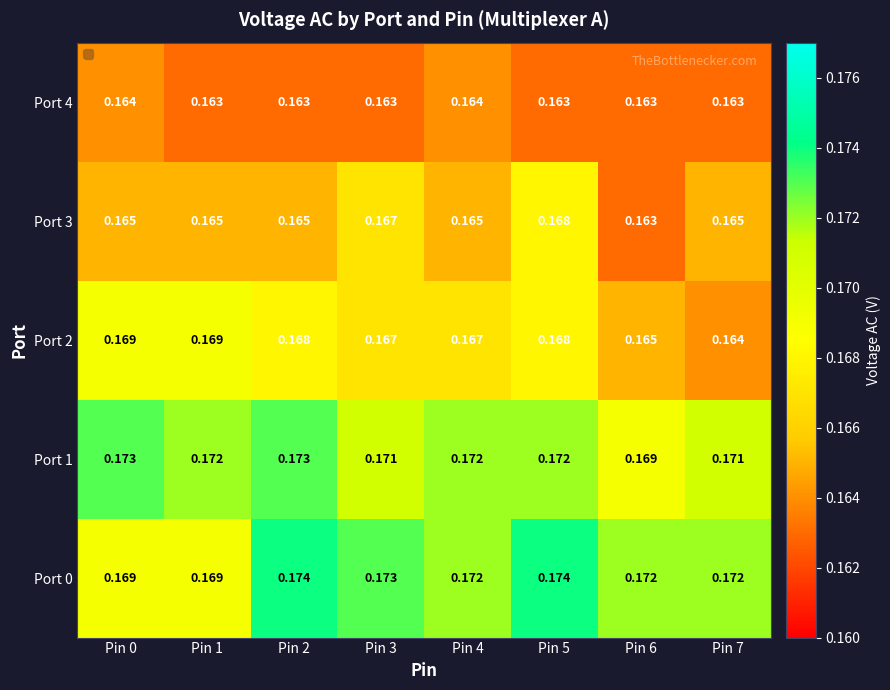

Is the value of Port 0 at Pin 1 greater than the value of Port 1 at Pin 4?

No